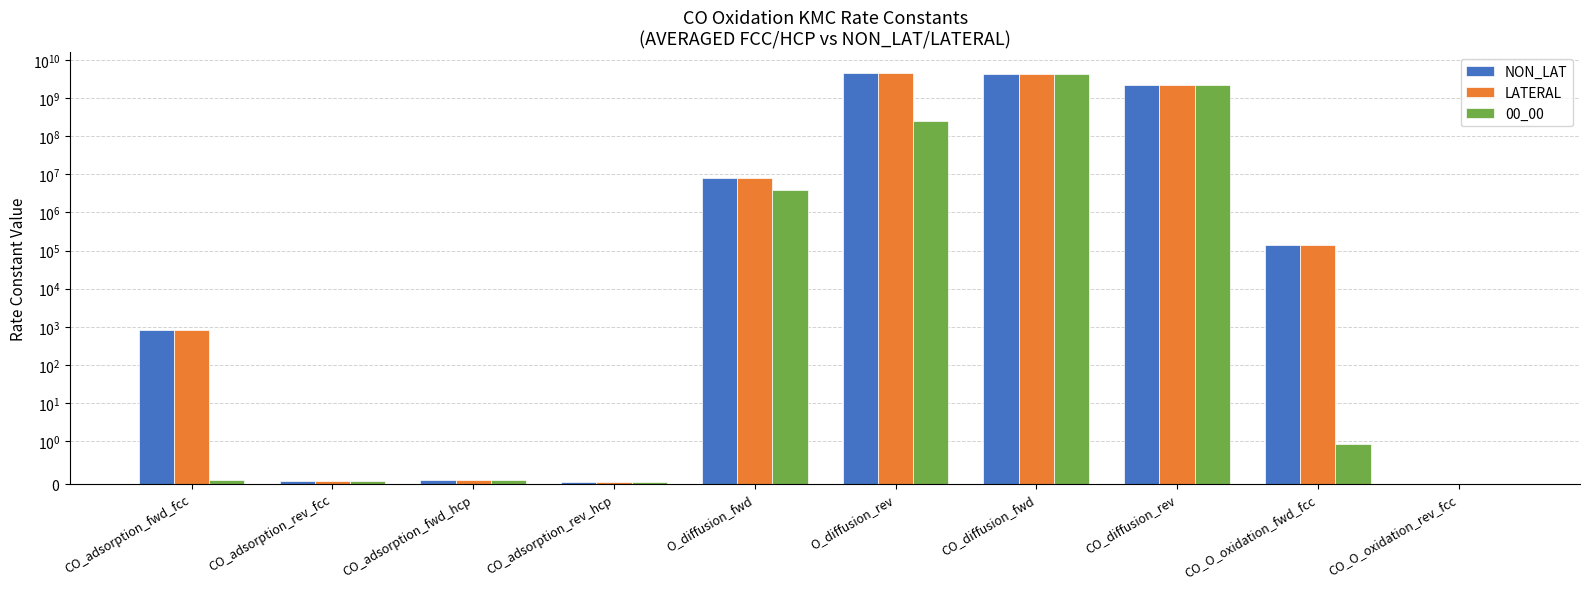

At how many categories does at least one series exceed 3520905?

4